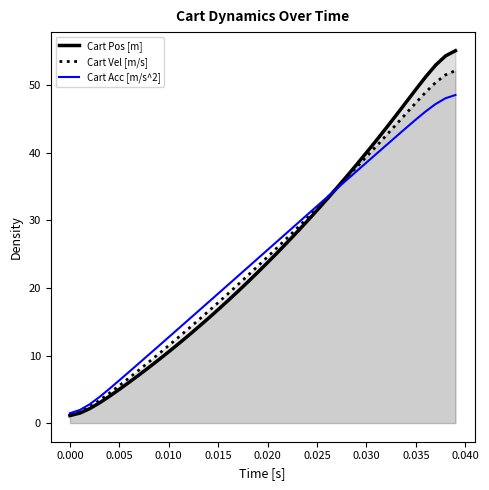

True or false: there are more than 2 points higher than both neighbors.

False